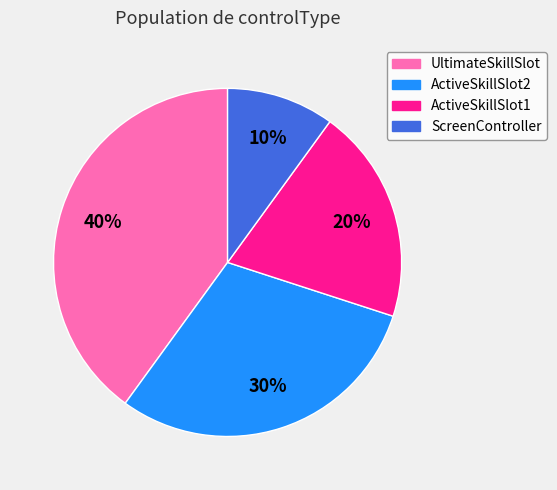

The UltimateSkillSlot slice represents 40% of the pie. True or false?

True